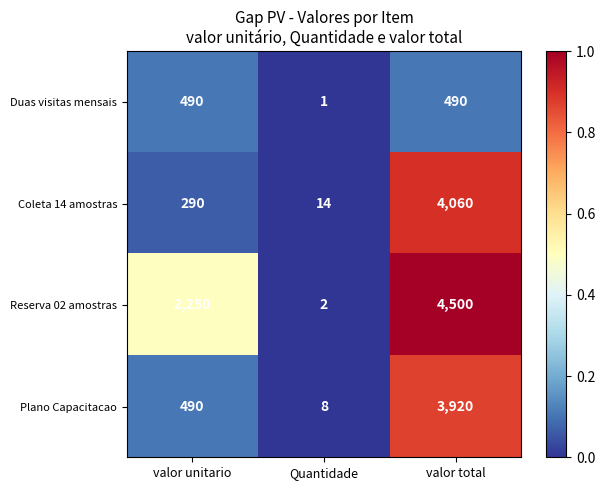

What is the average value of the Plano Capacitacao series?

1473